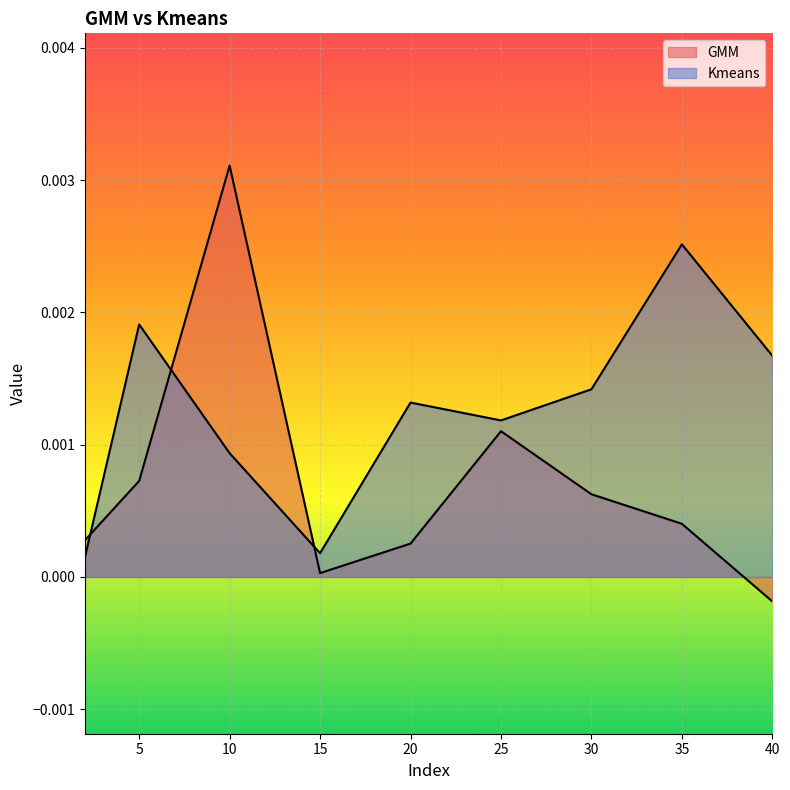

At which category does Kmeans reach its first local peak?

5